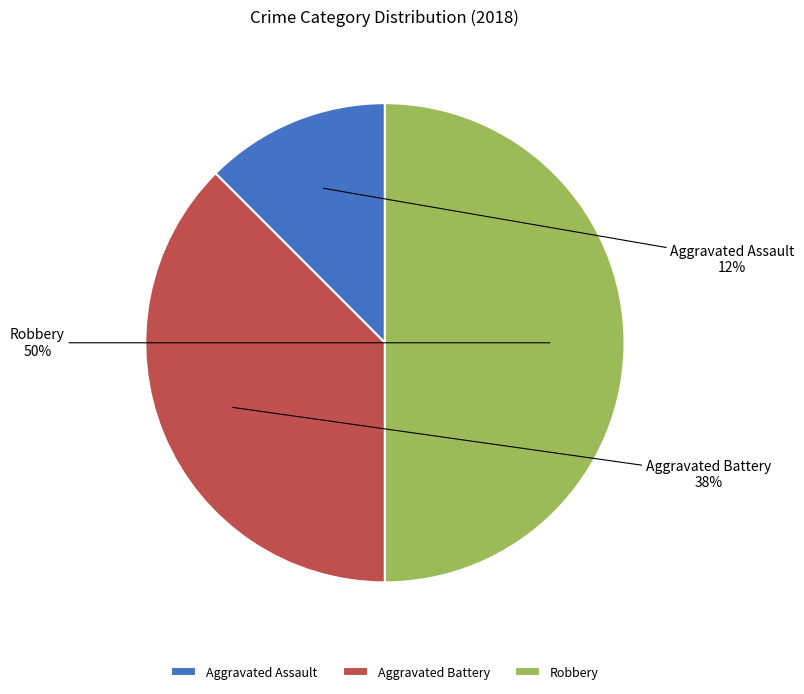

Which has a higher value, Aggravated Assault or Aggravated Battery?

Aggravated Battery